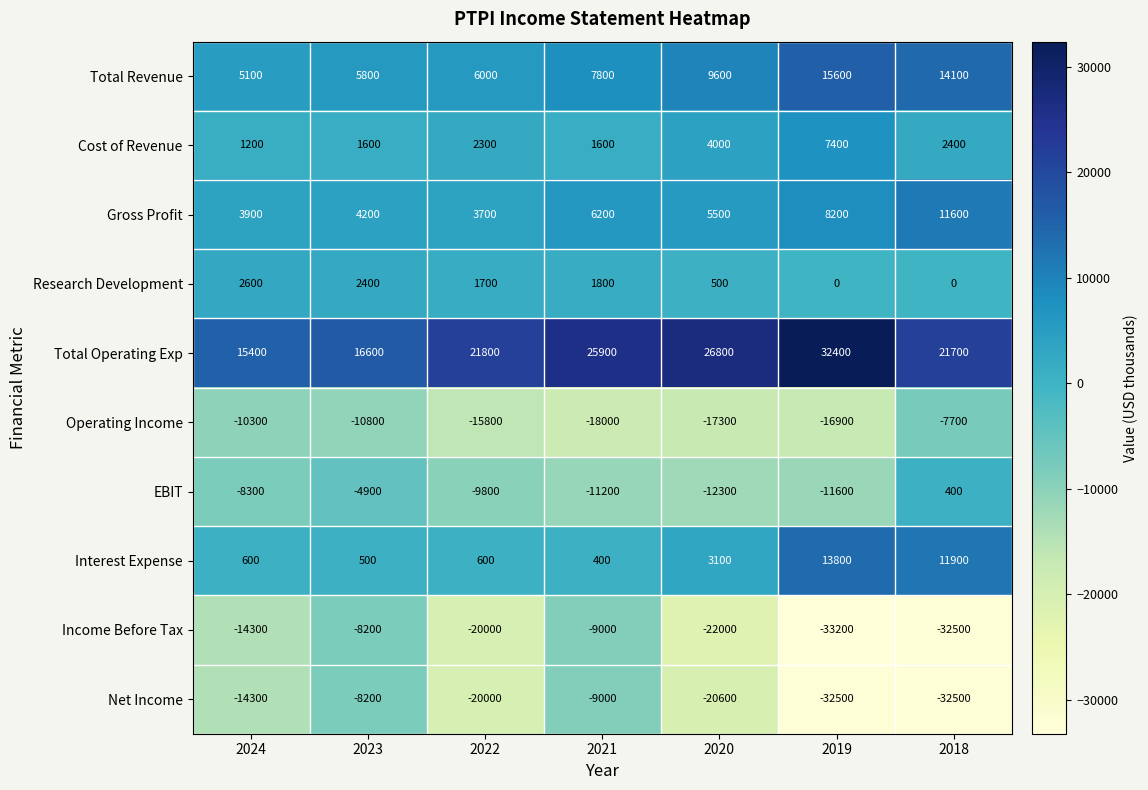

What is the difference between the maximum and minimum values in the EBIT series?

12700